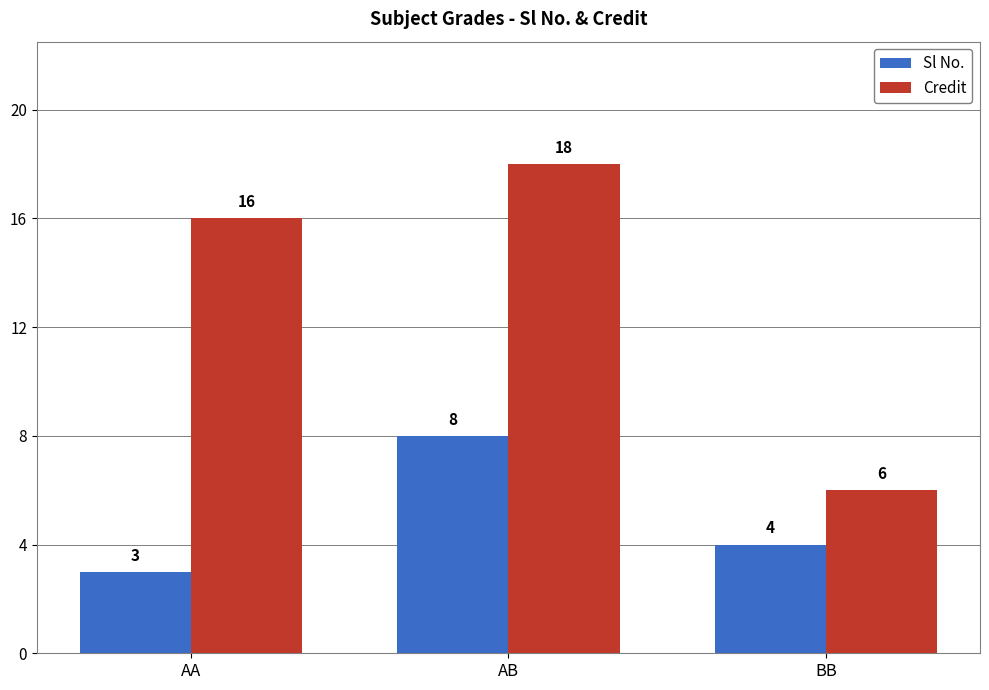

Does the chart contain stacked bars?

No